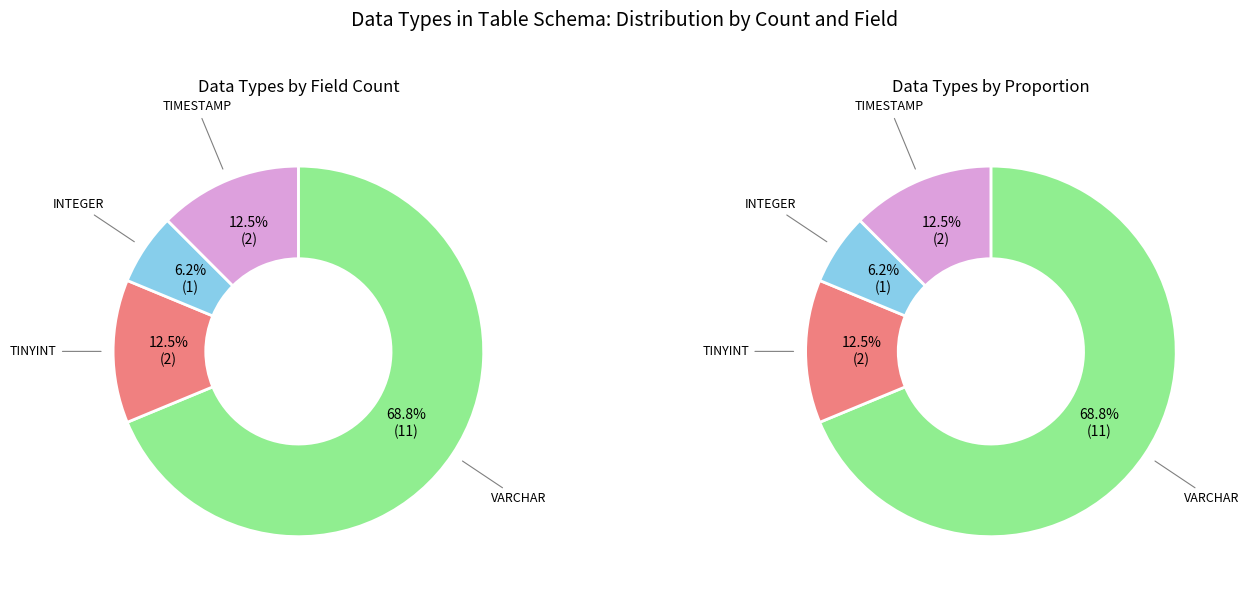

How much of the chart is everything except VARCHAR?

31.2%